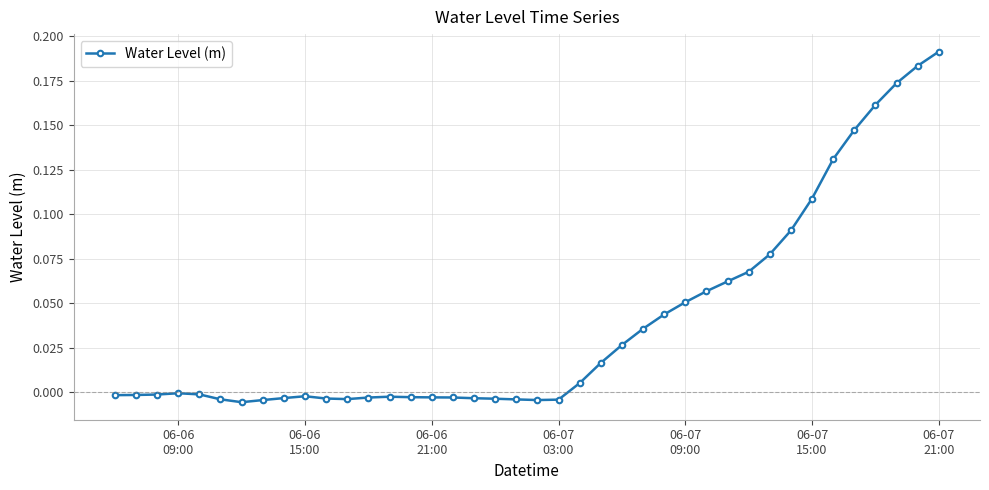

What is the sum of all values?

1.6